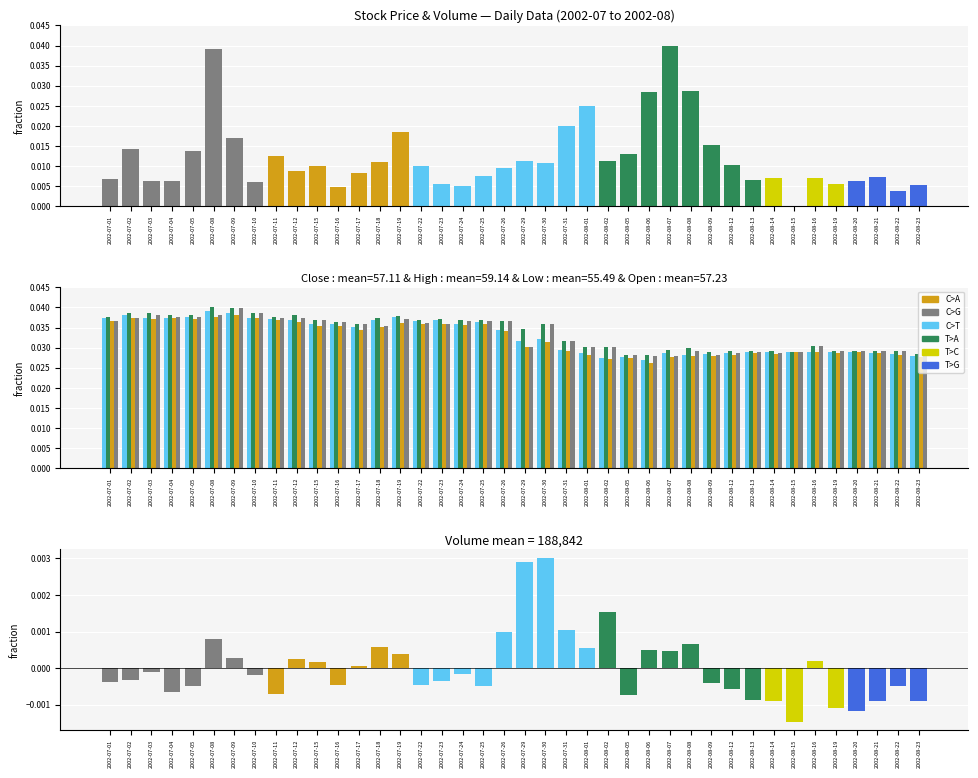

Does the chart contain stacked bars?

No